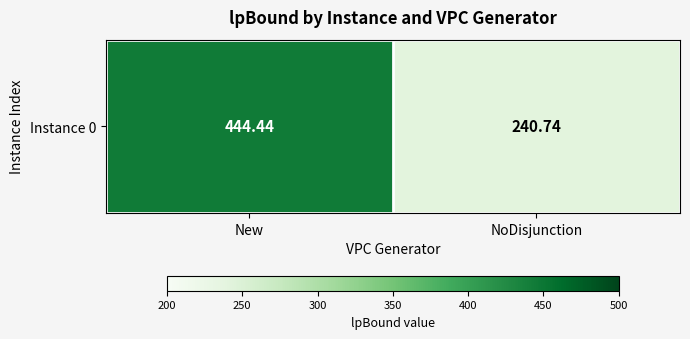

List the labels in order of value, smallest first.

NoDisjunction, New